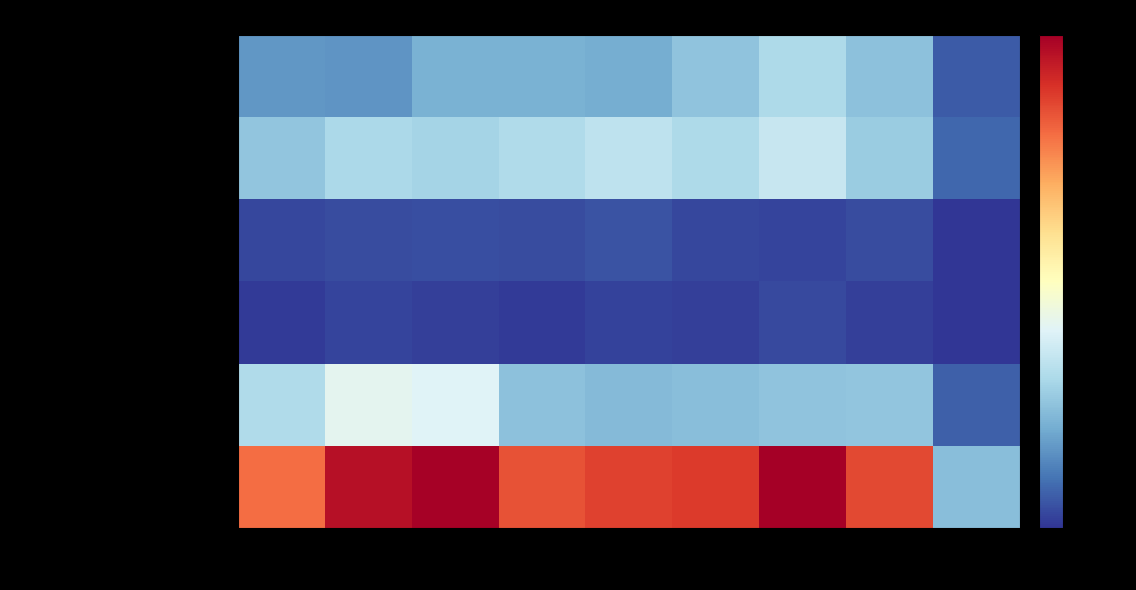

Rank the series by their maximum value, from highest to lowest.

Total, Robbery, Aggravated Battery, Aggravated Assault, Criminal Sexual Assault, Homicide